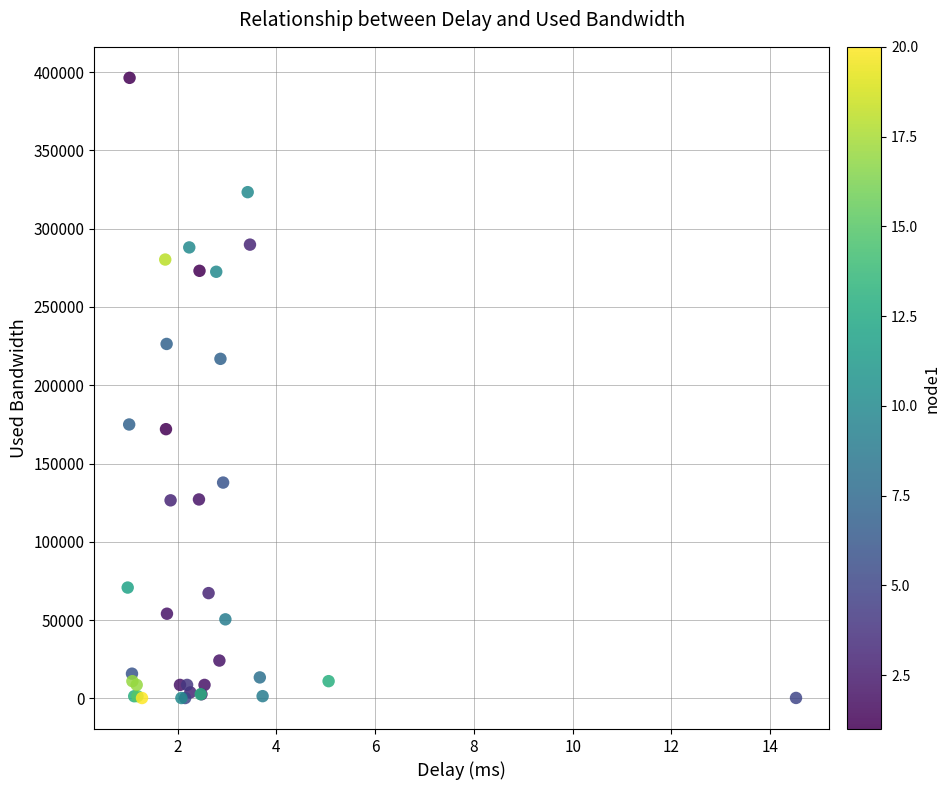

What Y value in the scatter plot is closest to 198290?

216878.4